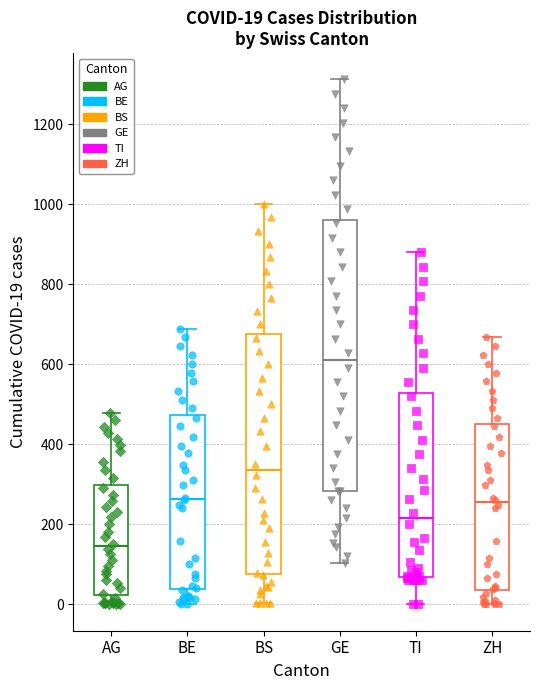

Which box's median line is the highest?

GE